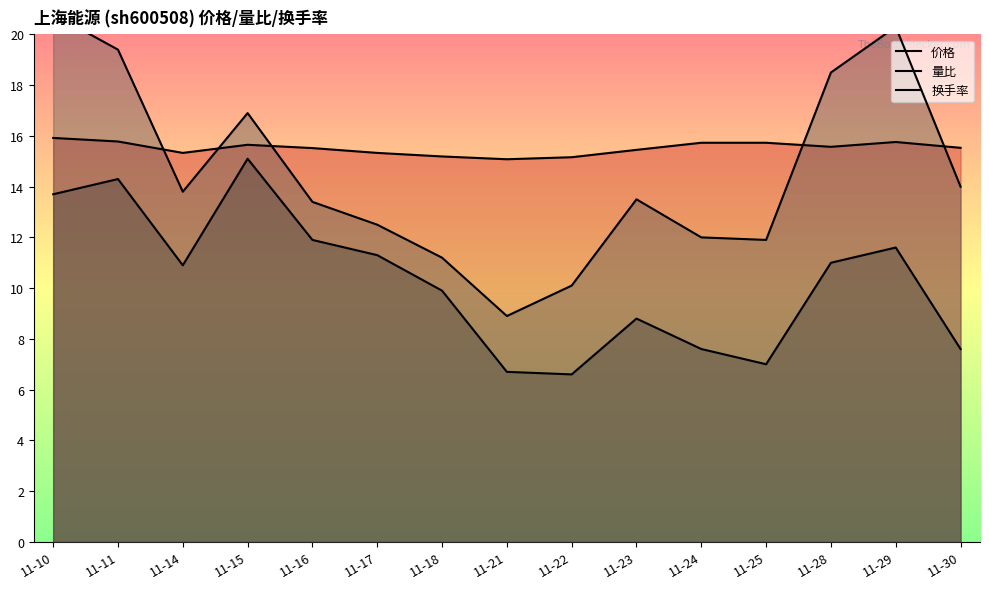

What is the difference between the maximum and minimum values in the 换手率 series?

11.9